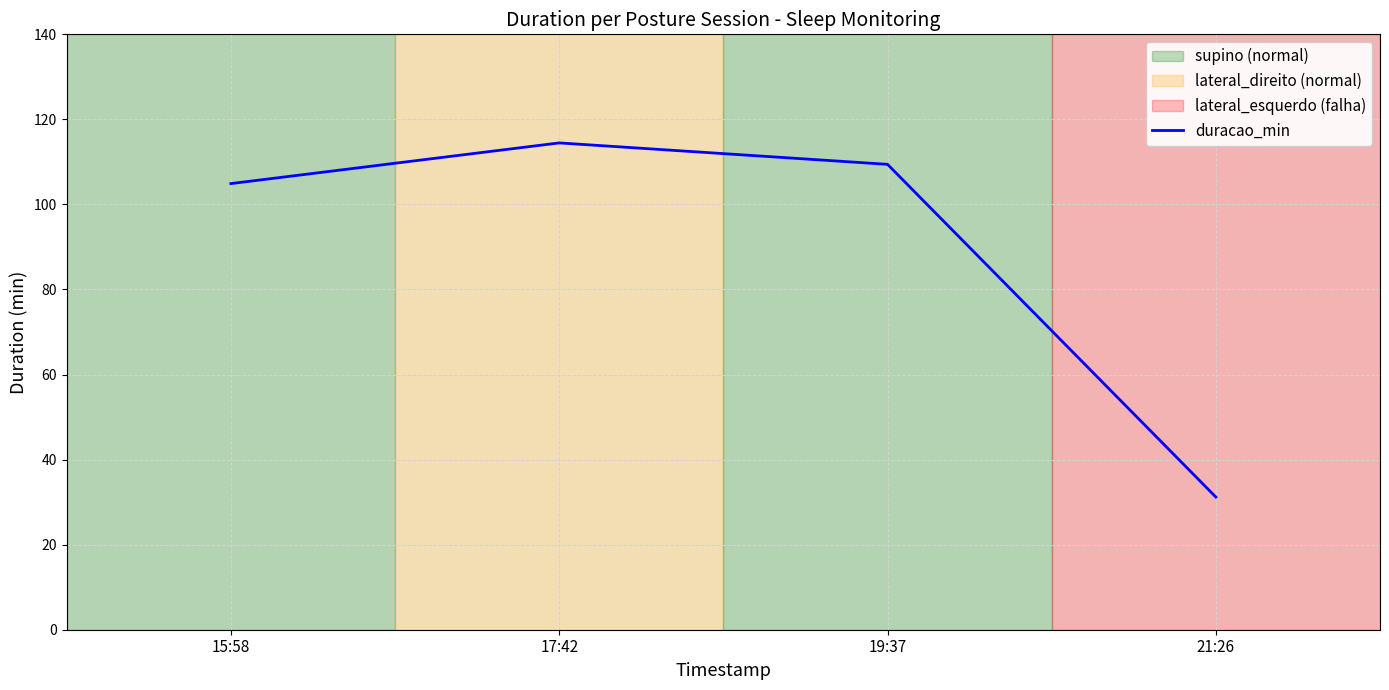

Which has a higher value, 19:37 or 21:26?

19:37